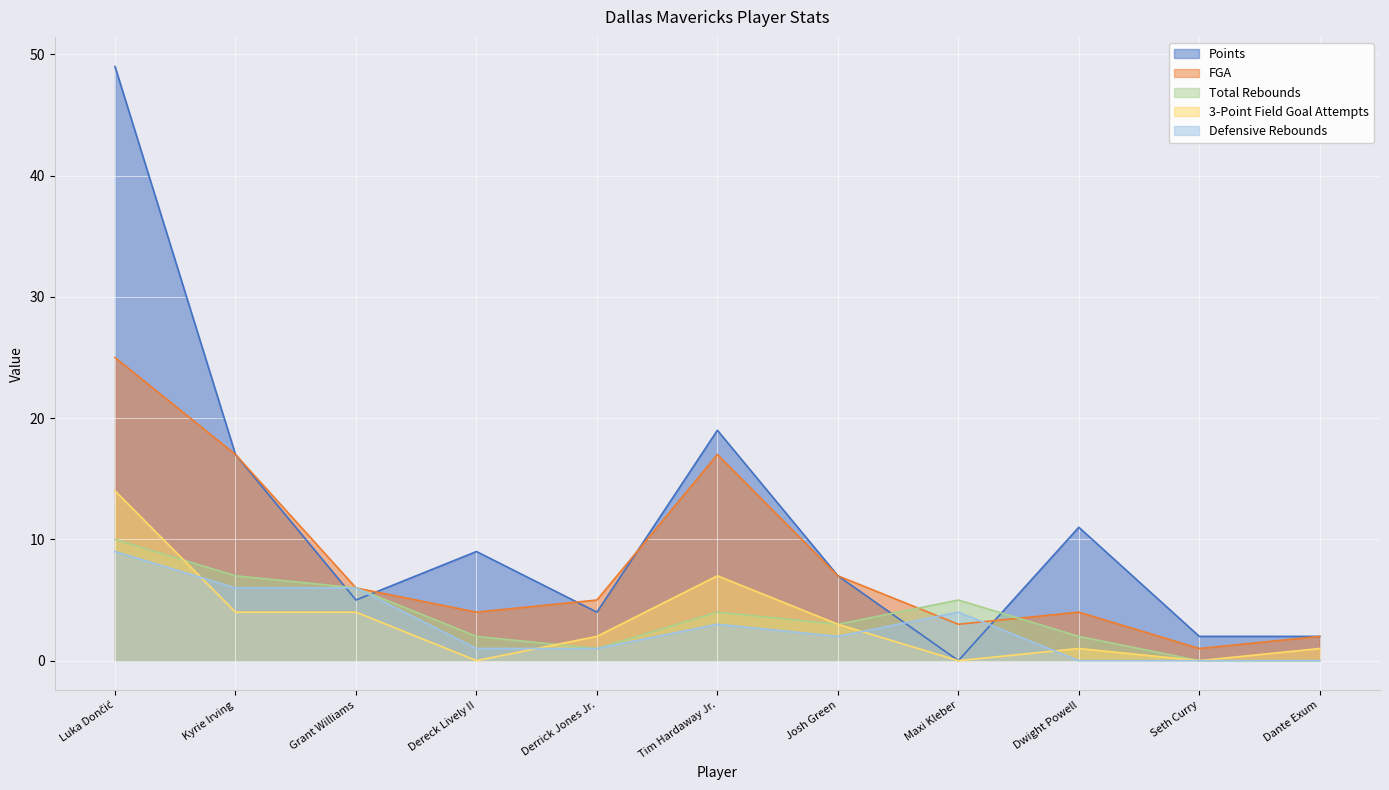

How many positive values does the Points series have?

10